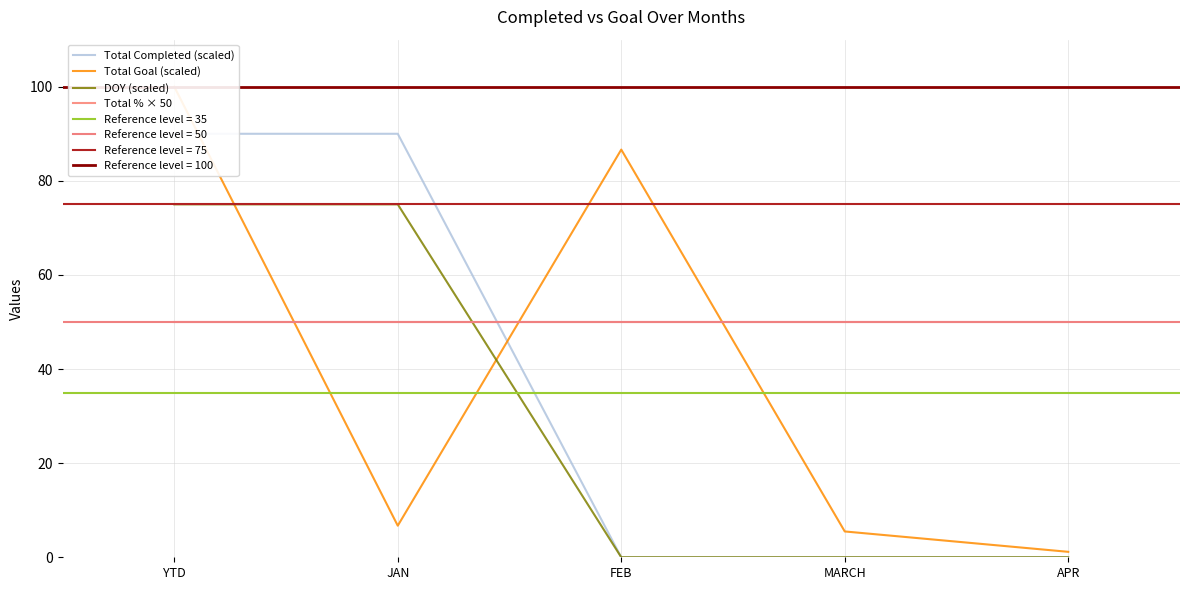

Which series has the largest total across all categories?

Total % × 50